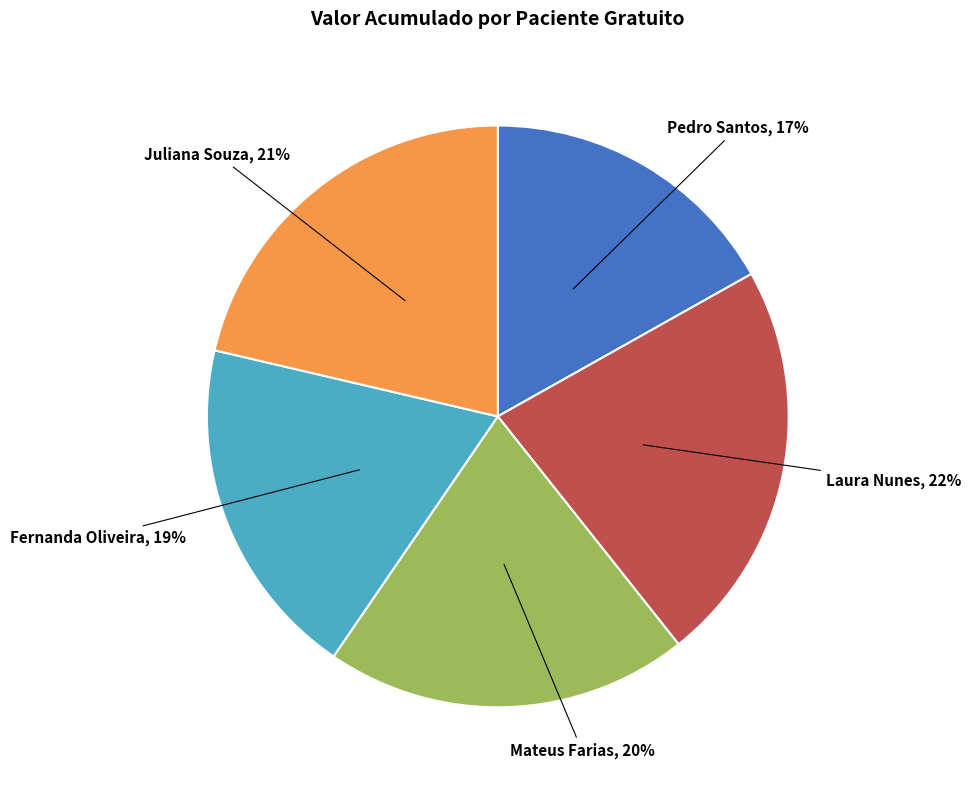

Does any single category account for the majority?

No